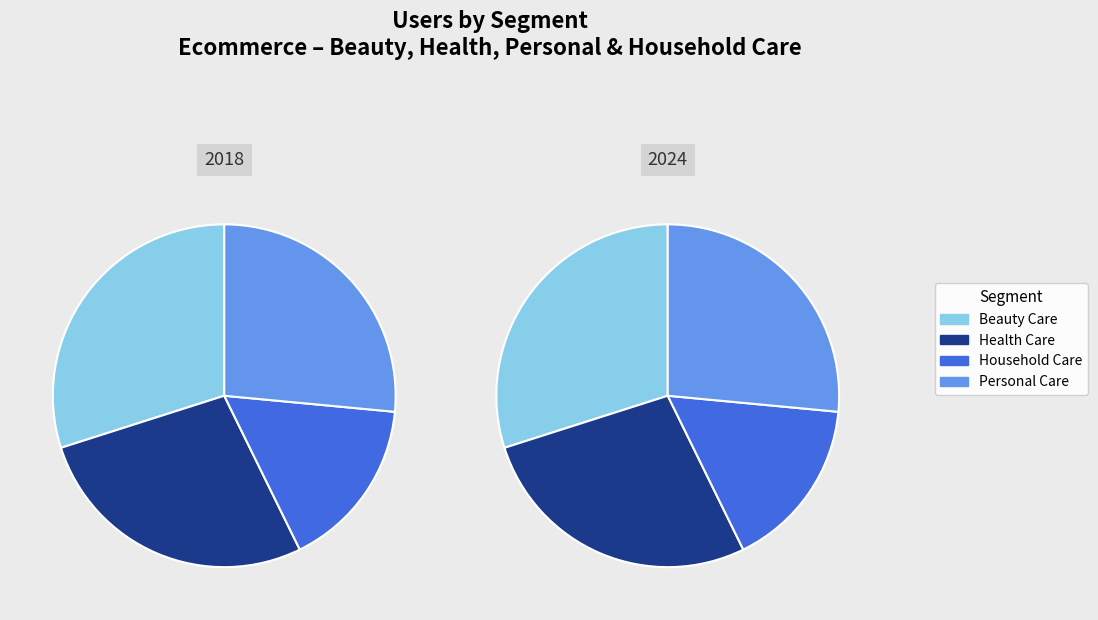

How many slices are in this pie chart?

4